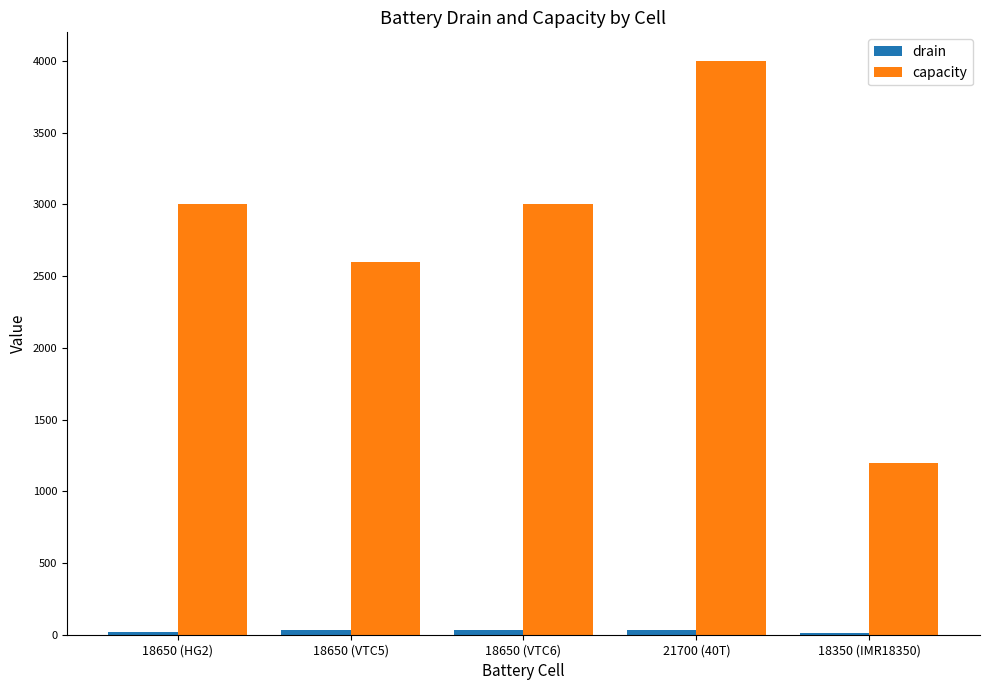

At which category is the sum across all series the highest?

21700 (40T)